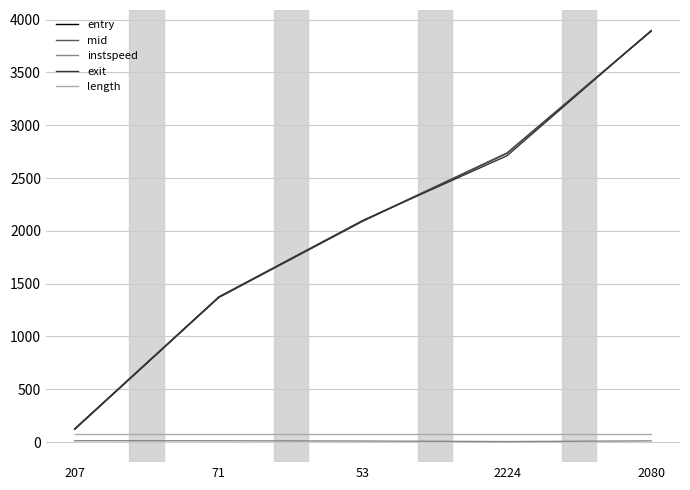

Which category has the highest value across all series?

2080